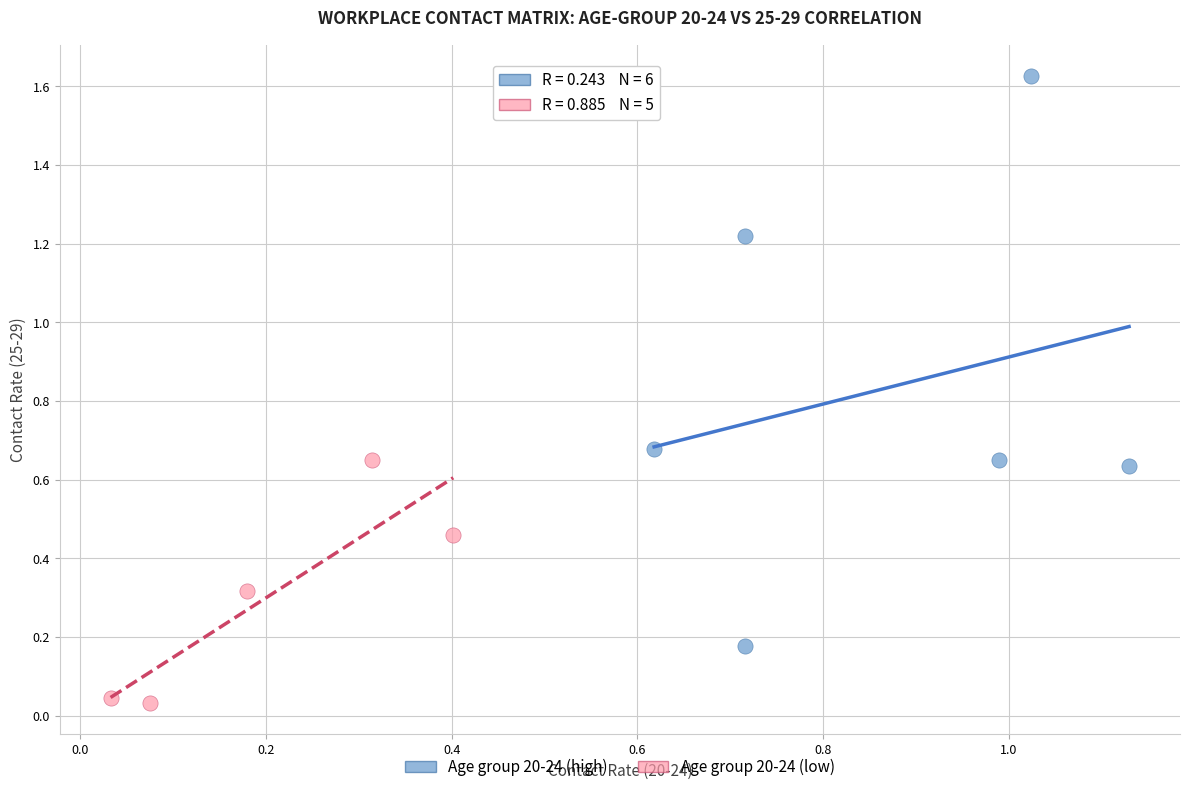

Which series has the widest spread of Y values?

Age group 20-24 (high)